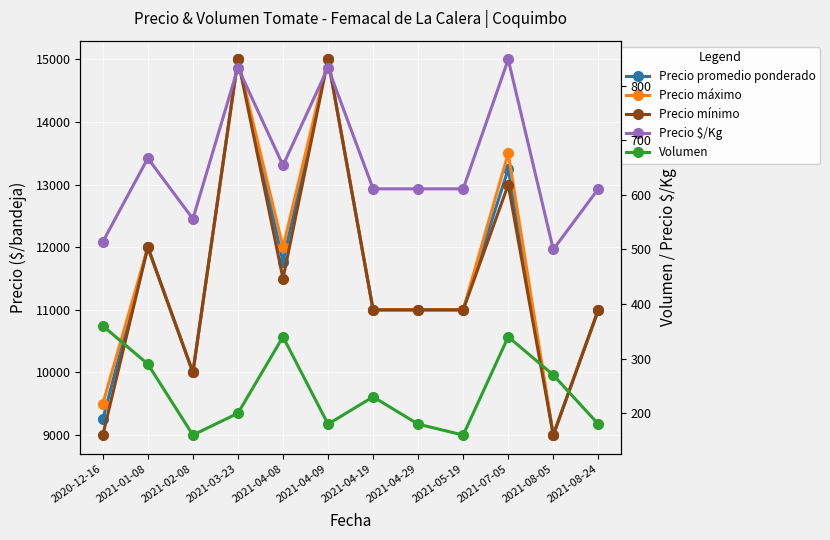

What is the difference between the Precio mínimo values at 2021-03-23 and 2021-04-29?

4000